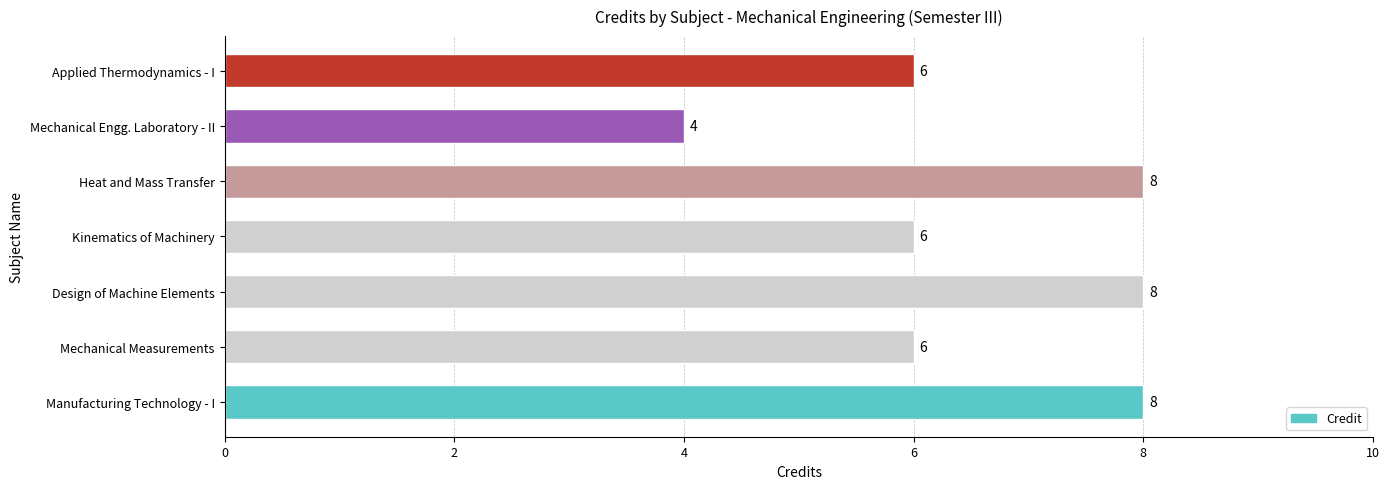

Reading top to bottom, extract all data points from this chart.

6	4	8	6	8	6	8